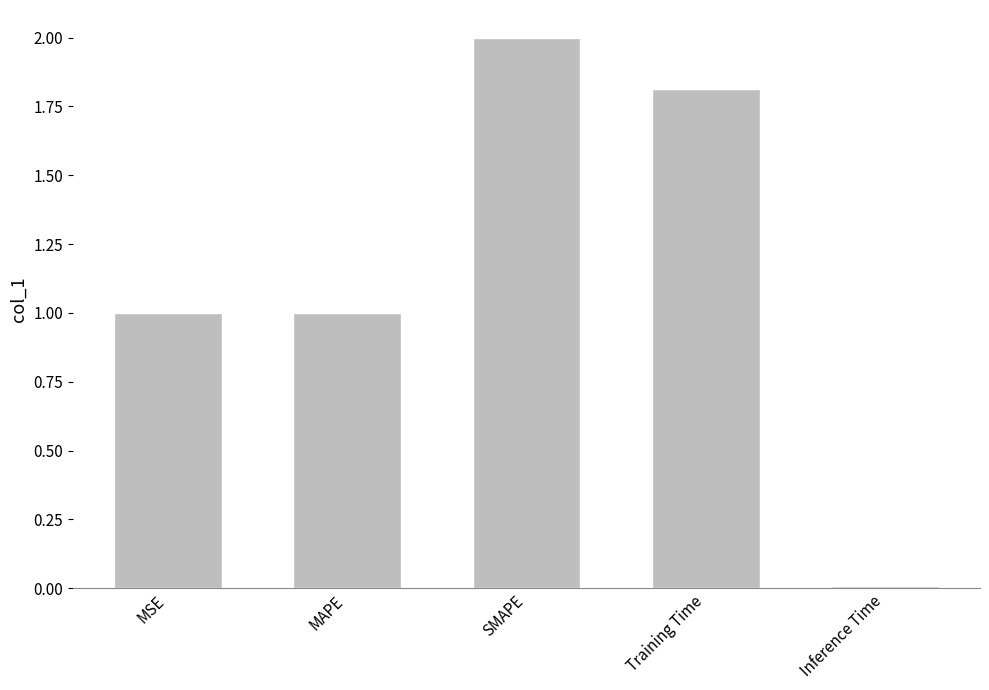

What is the ratio of the value at SMAPE to the value at Training Time?

1.1